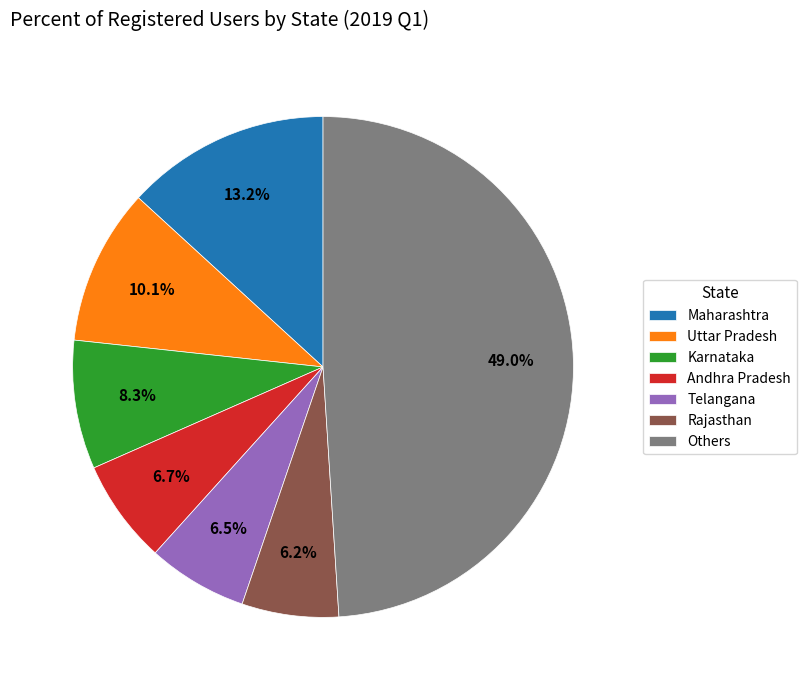

What is the total percentage of Telangana and Andhra Pradesh?

13.2%